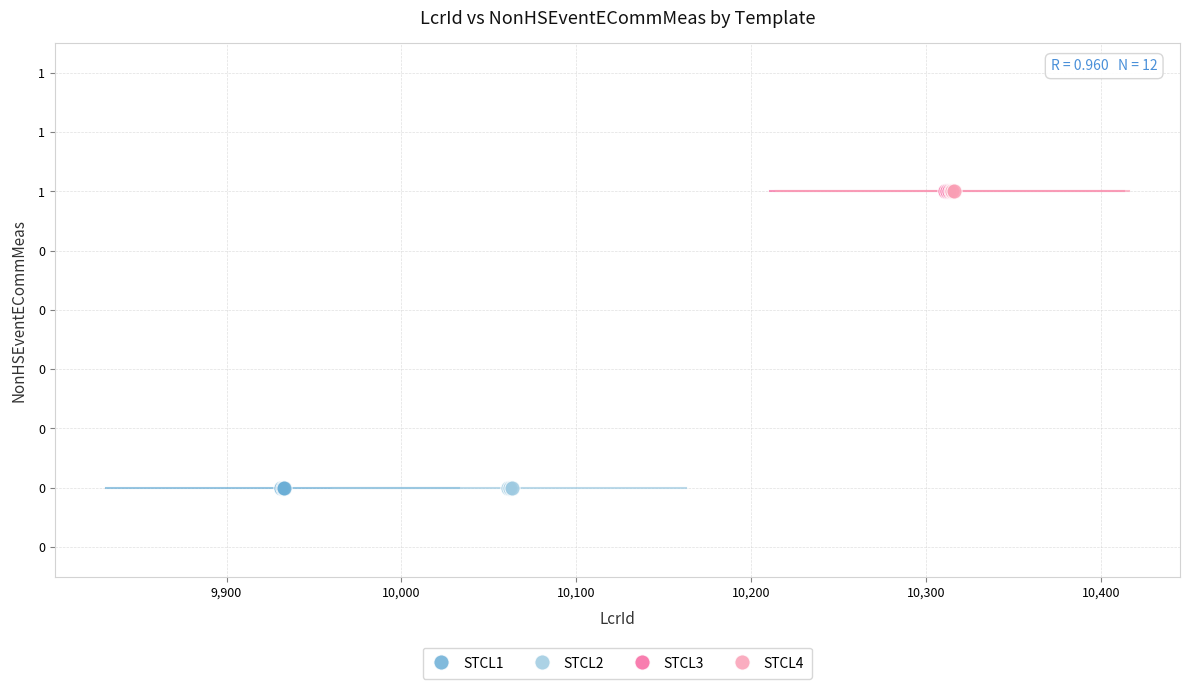

What are all the series names shown in the legend?

STCL1, STCL2, STCL3, STCL4